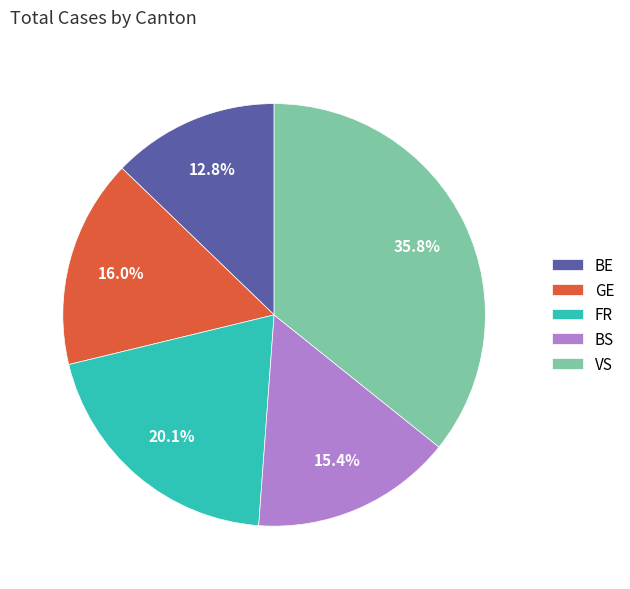

Between BE and FR, which is larger?

FR